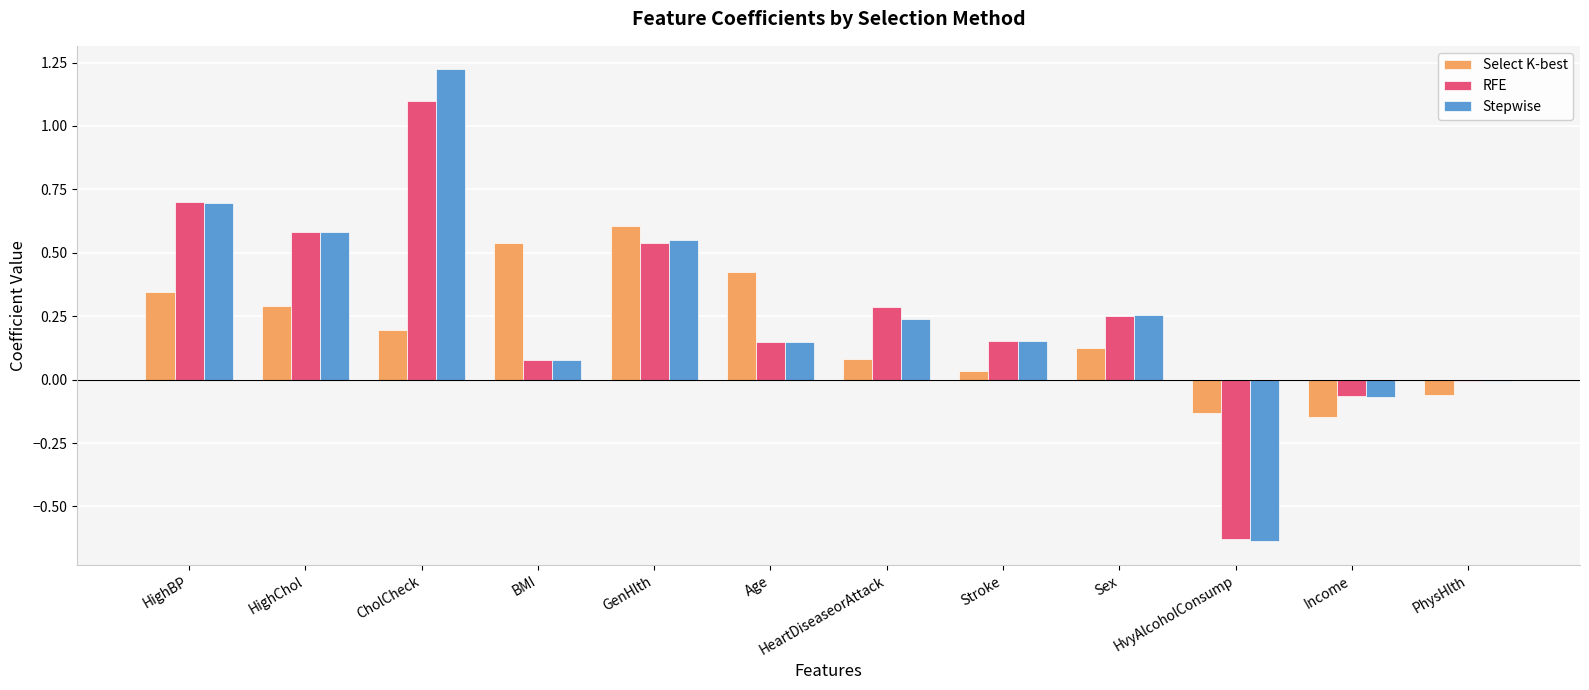

What is the sum of all RFE values?

3.1